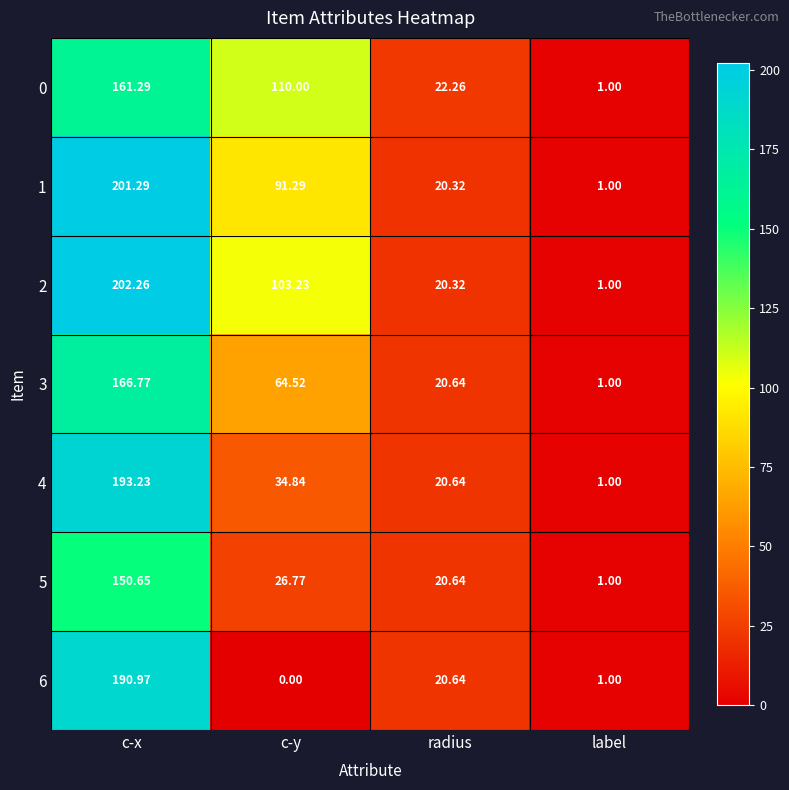

At which label is 4 closest to 97?

c-y